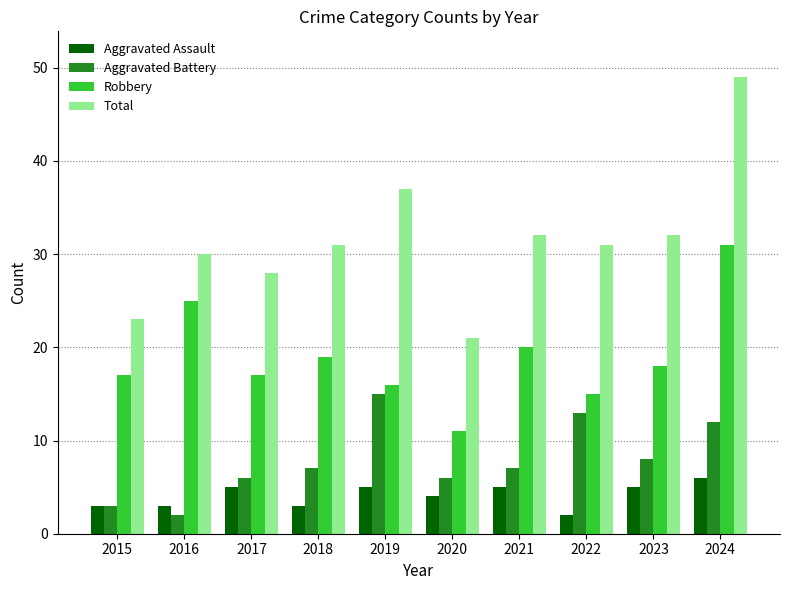

The value of Robbery at 2021 is 9. True or false?

False